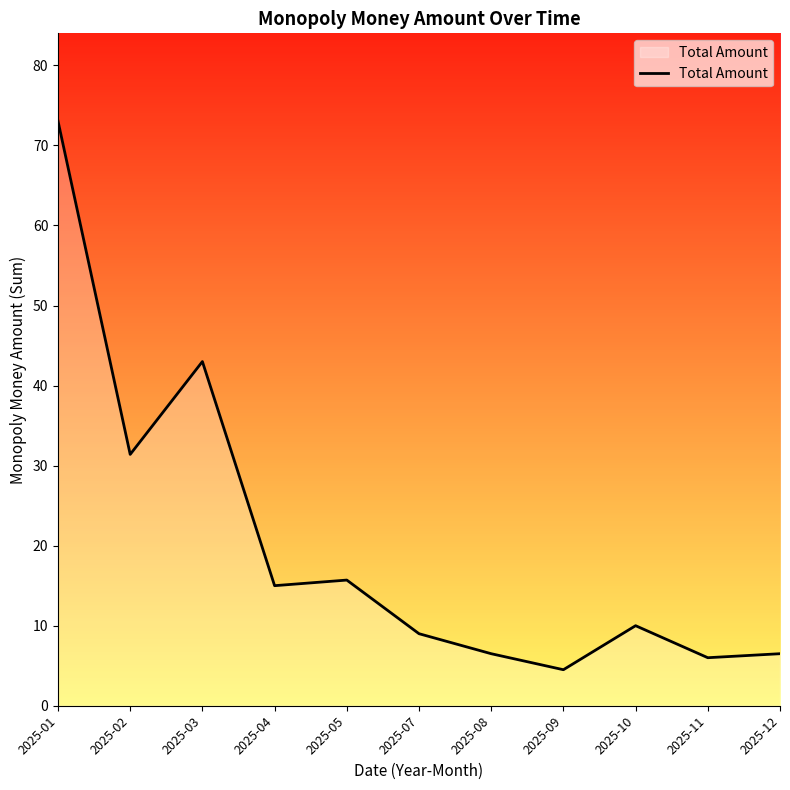

What is the minimum value shown in the chart?

4.5